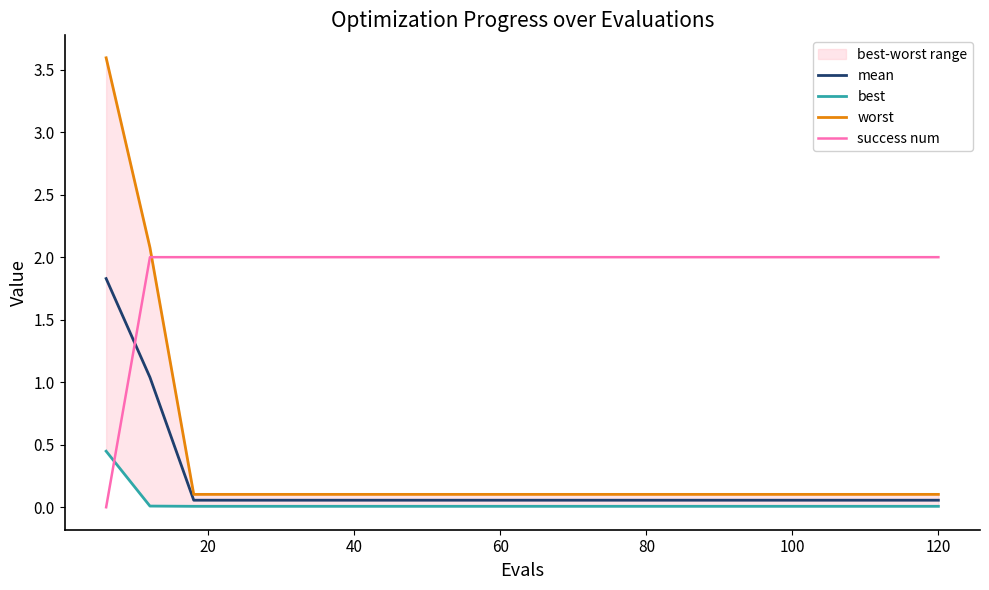

What is the difference between the maximum and second lowest values in the mean series?

1.8